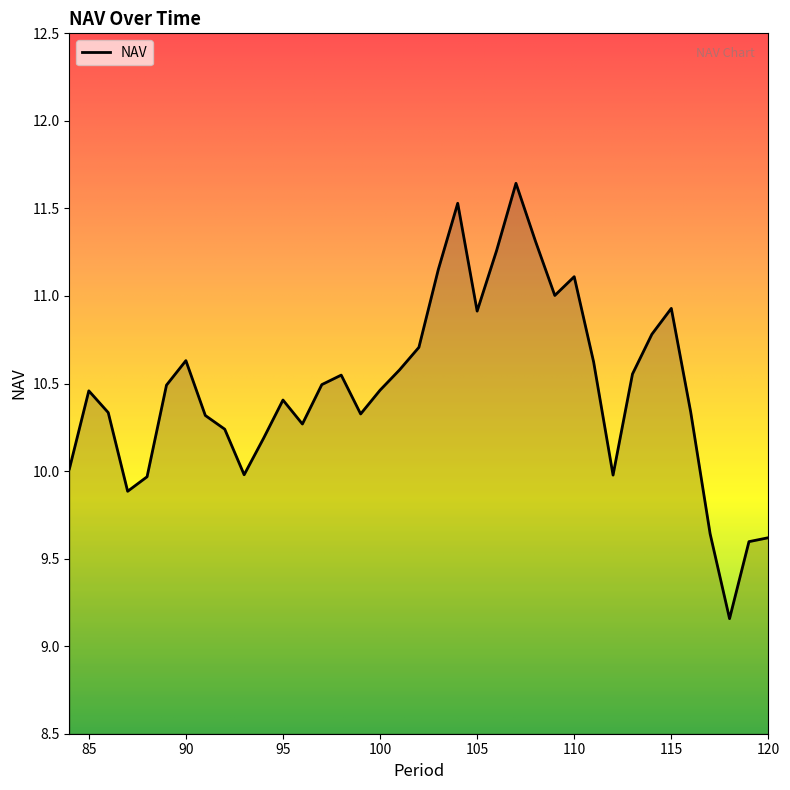

Is this an area chart (filled region under the line)?

Yes